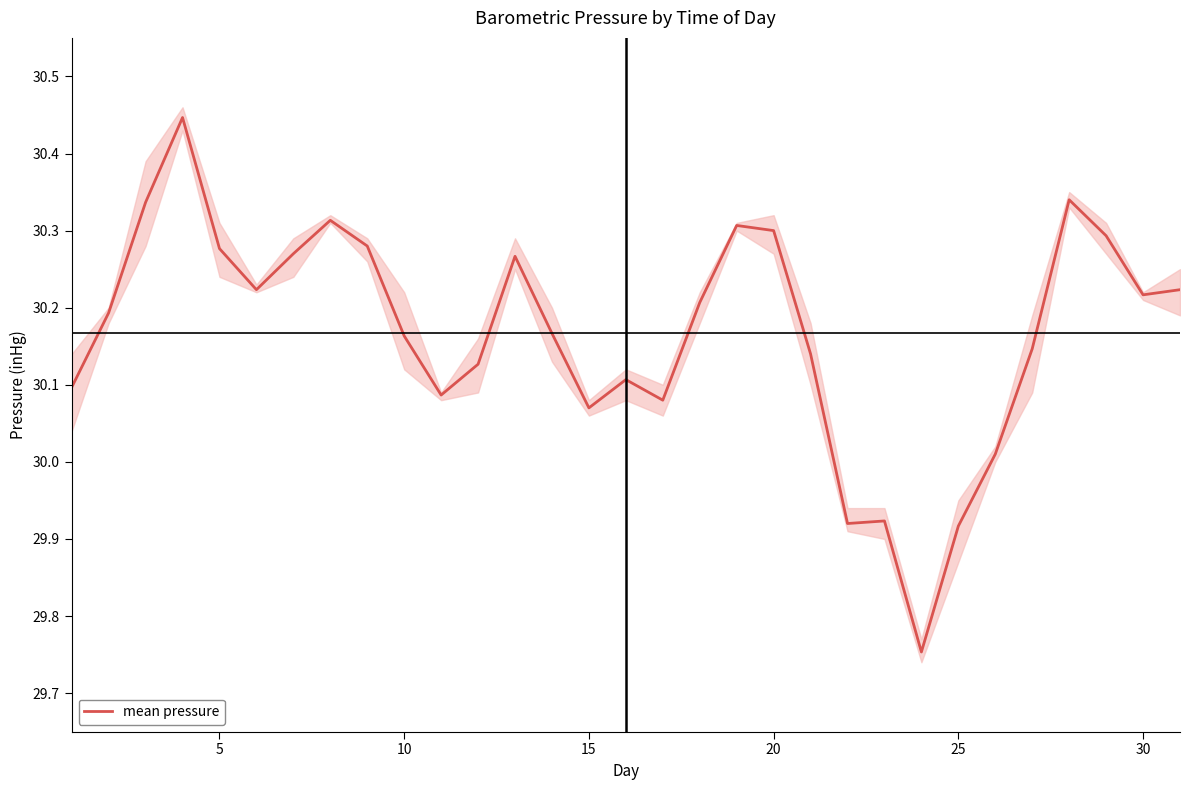

How many values exceed 30?

27